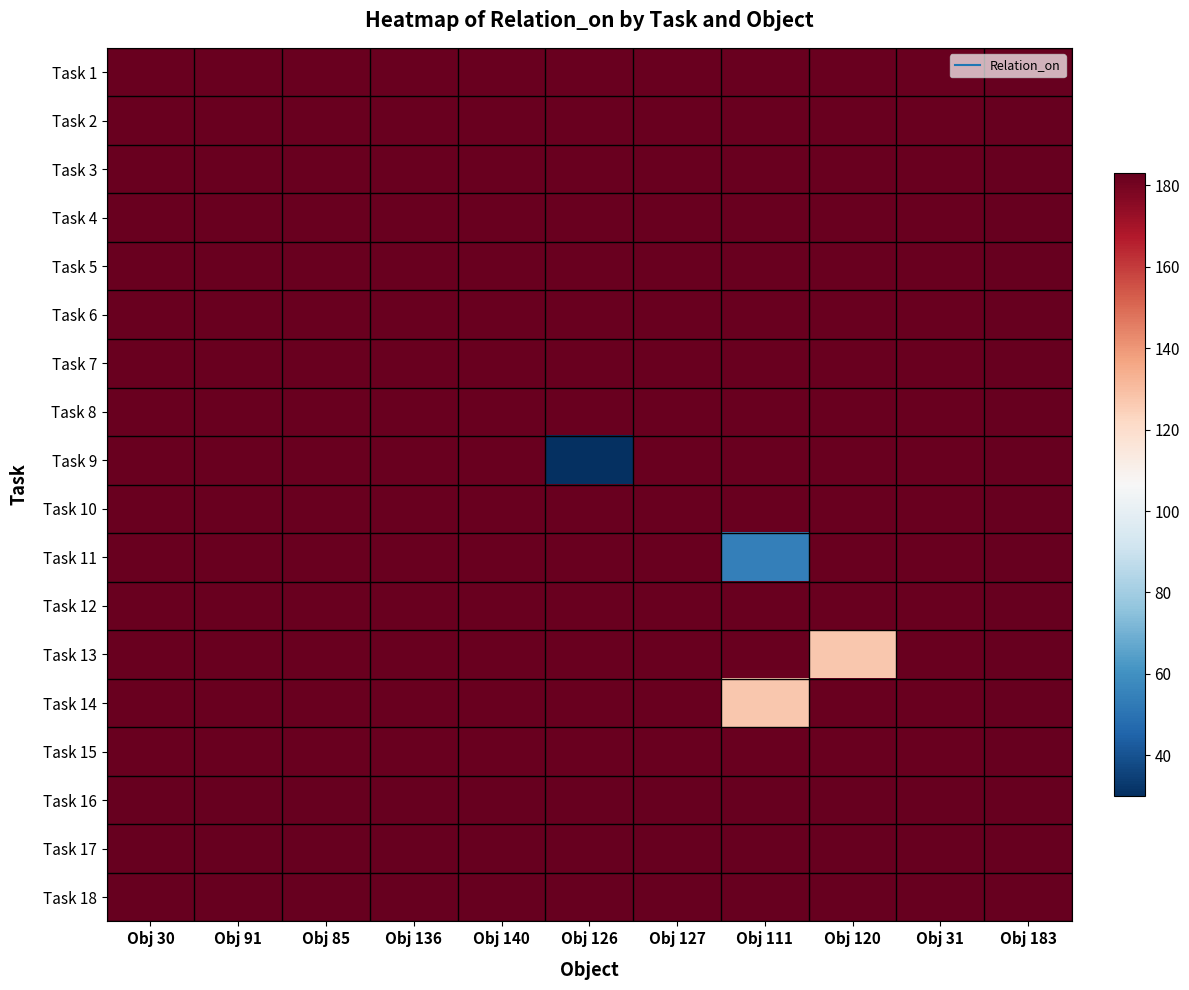

Reading left to right, list all the values displayed in this chart.

Task 1: Obj 30=182	Obj 91=182	Obj 85=182	Obj 136=182	Obj 140=182	Obj 126=182	Obj 127=182	Obj 111=182	Obj 120=182	Obj 31=182	Obj 183=183
Task 2: Obj 30=182	Obj 91=182	Obj 85=182	Obj 136=182	Obj 140=182	Obj 126=182	Obj 127=182	Obj 111=182	Obj 120=182	Obj 31=182	Obj 183=183
Task 3: Obj 30=182	Obj 91=182	Obj 85=182	Obj 136=182	Obj 140=182	Obj 126=182	Obj 127=182	Obj 111=182	Obj 120=182	Obj 31=182	Obj 183=183
Task 4: Obj 30=182	Obj 91=182	Obj 85=182	Obj 136=182	Obj 140=182	Obj 126=182	Obj 127=182	Obj 111=182	Obj 120=182	Obj 31=182	Obj 183=183
Task 5: Obj 30=182	Obj 91=182	Obj 85=182	Obj 136=182	Obj 140=182	Obj 126=182	Obj 127=182	Obj 111=182	Obj 120=182	Obj 31=182	Obj 183=183
Task 6: Obj 30=182	Obj 91=182	Obj 85=182	Obj 136=182	Obj 140=182	Obj 126=182	Obj 127=182	Obj 111=182	Obj 120=182	Obj 31=182	Obj 183=183
Task 7: Obj 30=182	Obj 91=182	Obj 85=182	Obj 136=182	Obj 140=182	Obj 126=182	Obj 127=182	Obj 111=182	Obj 120=182	Obj 31=182	Obj 183=183
Task 8: Obj 30=182	Obj 91=182	Obj 85=182	Obj 136=182	Obj 140=182	Obj 126=182	Obj 127=182	Obj 111=182	Obj 120=182	Obj 31=182	Obj 183=183
Task 9: Obj 30=182	Obj 91=182	Obj 85=182	Obj 136=182	Obj 140=182	Obj 126=30	Obj 127=182	Obj 111=182	Obj 120=182	Obj 31=182	Obj 183=183
Task 10: Obj 30=182	Obj 91=182	Obj 85=182	Obj 136=182	Obj 140=182	Obj 126=182	Obj 127=182	Obj 111=182	Obj 120=182	Obj 31=182	Obj 183=183
Task 11: Obj 30=182	Obj 91=182	Obj 85=182	Obj 136=182	Obj 140=182	Obj 126=182	Obj 127=182	Obj 111=54	Obj 120=182	Obj 31=182	Obj 183=183
Task 12: Obj 30=182	Obj 91=182	Obj 85=182	Obj 136=182	Obj 140=182	Obj 126=182	Obj 127=182	Obj 111=182	Obj 120=182	Obj 31=182	Obj 183=183
Task 13: Obj 30=182	Obj 91=182	Obj 85=182	Obj 136=182	Obj 140=182	Obj 126=182	Obj 127=182	Obj 111=182	Obj 120=127	Obj 31=182	Obj 183=183
Task 14: Obj 30=182	Obj 91=182	Obj 85=182	Obj 136=182	Obj 140=182	Obj 126=182	Obj 127=182	Obj 111=127	Obj 120=182	Obj 31=182	Obj 183=183
Task 15: Obj 30=182	Obj 91=182	Obj 85=182	Obj 136=182	Obj 140=182	Obj 126=182	Obj 127=182	Obj 111=182	Obj 120=182	Obj 31=182	Obj 183=183
Task 16: Obj 30=183	Obj 91=183	Obj 85=183	Obj 136=183	Obj 140=183	Obj 126=183	Obj 127=183	Obj 111=183	Obj 120=183	Obj 31=183	Obj 183=183
Task 17: Obj 30=183	Obj 91=183	Obj 85=183	Obj 136=183	Obj 140=183	Obj 126=183	Obj 127=183	Obj 111=183	Obj 120=183	Obj 31=183	Obj 183=183
Task 18: Obj 30=183	Obj 91=183	Obj 85=183	Obj 136=183	Obj 140=183	Obj 126=183	Obj 127=183	Obj 111=183	Obj 120=183	Obj 31=183	Obj 183=183